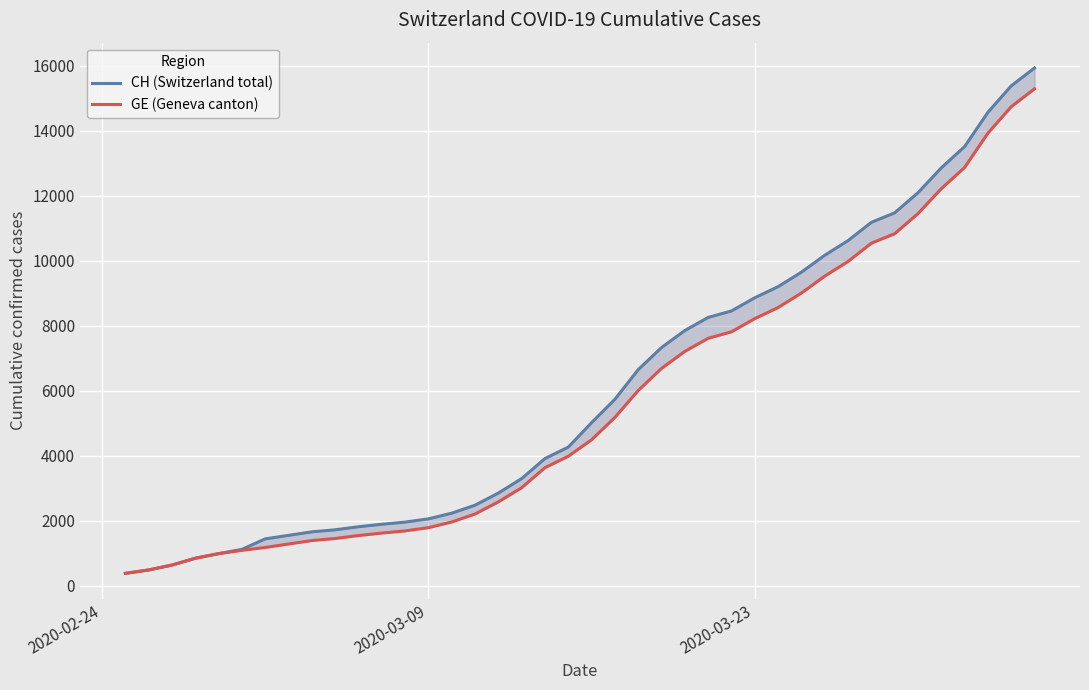

Reading right to left, what are all the values shown in this chart?

CH (Switzerland total): 15926	15375	14561	13505	12852	12086	11467	11175	10613	10162	9642	9196	8855	8449	8249	7847	7323	6644	5731	5012	4259	3908	3291	2845	2472	2226	2051	1952	1885	1809	1715	1652	1544	1436	1113	981	840	630	479	375
GE (Geneva canton): 15284	14733	13919	12863	12210	11444	10825	10533	9971	9520	9000	8554	8213	7807	7607	7205	6681	6002	5174	4485	3978	3627	3010	2574	2201	1955	1780	1681	1614	1538	1447	1384	1278	1171	1083	981	840	630	479	375